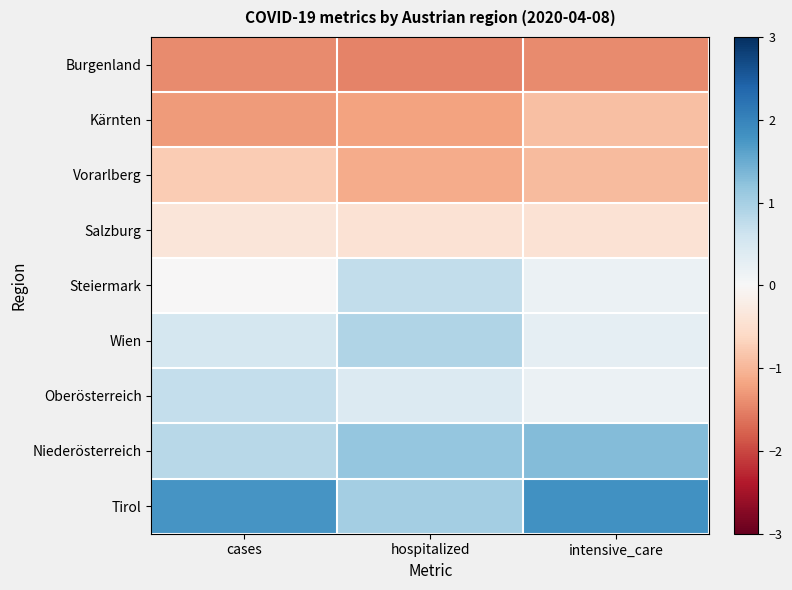

What is the greatest value displayed?

1.8